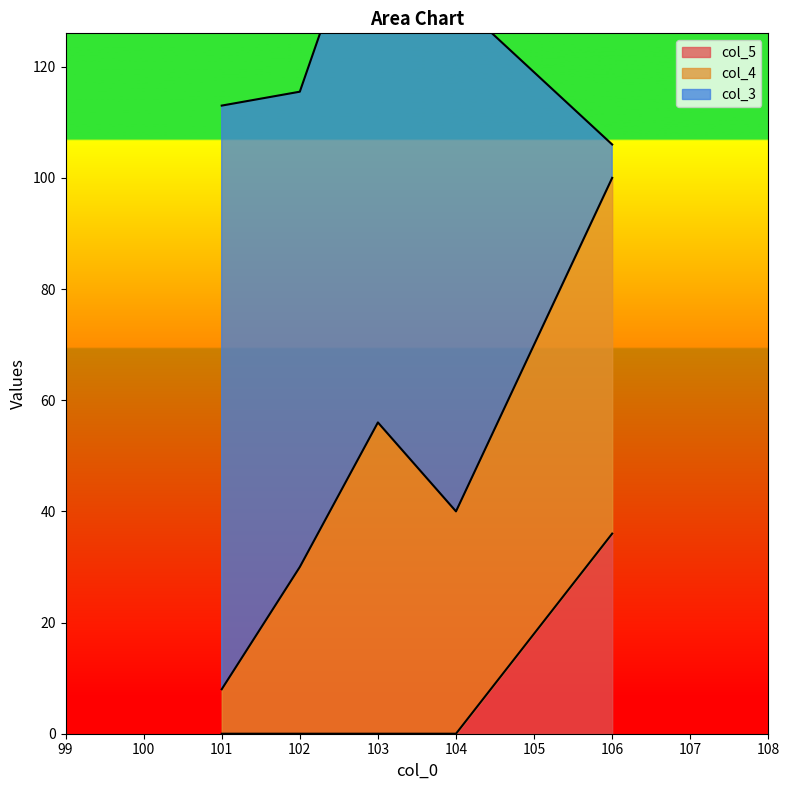

List the labels in order of col_4 value, smallest first.

101, 102, 104, 103, 106